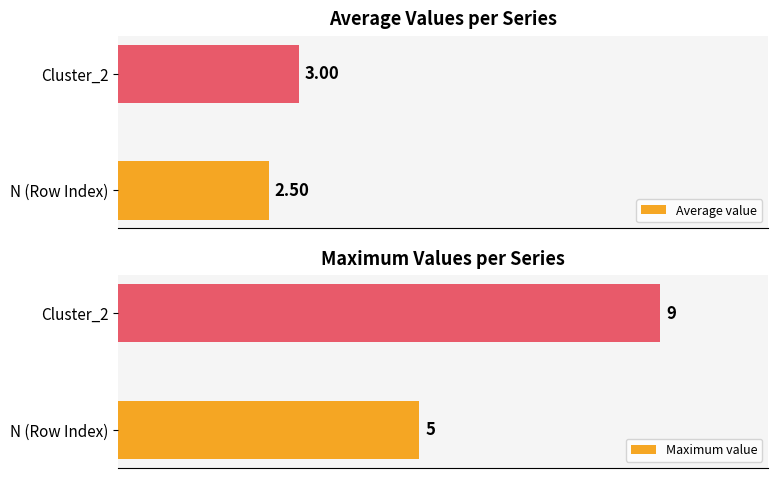

Are the bars grouped side by side (vs. stacked)?

Yes